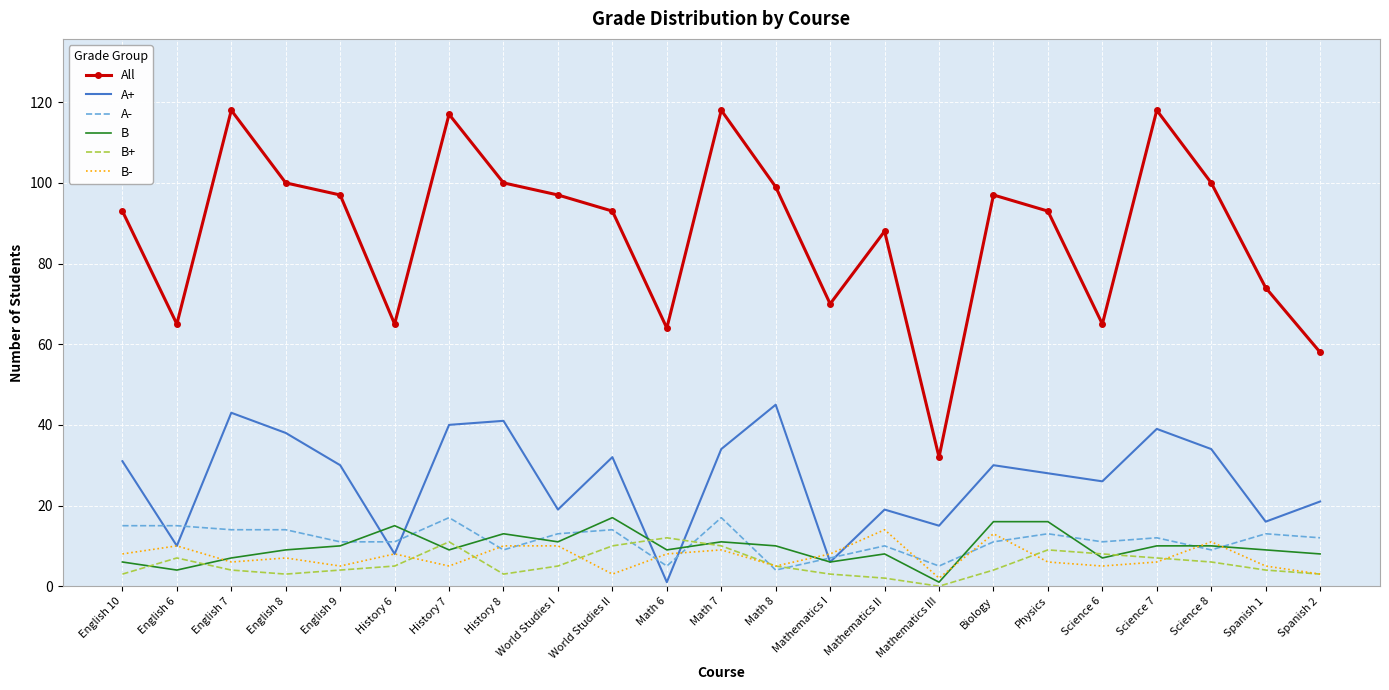

Which series has the largest total across all categories?

All